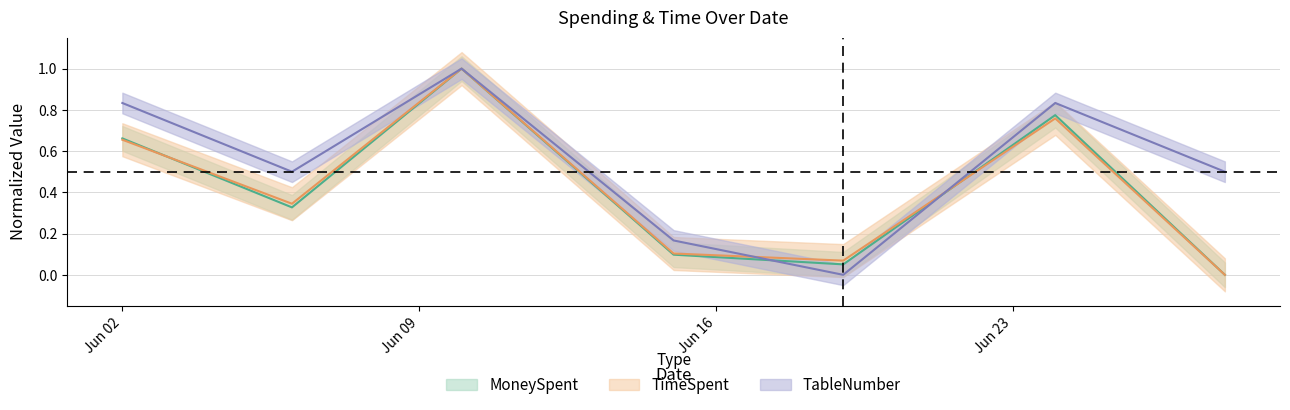

Which category has the lowest value across all series?

2025-06-28